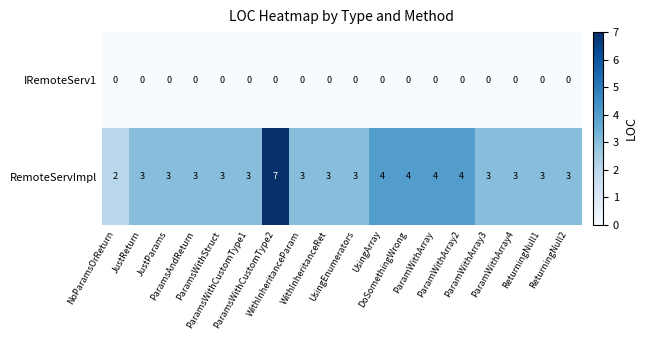

Which category has the highest value across all series?

ParamsWithCustomType2